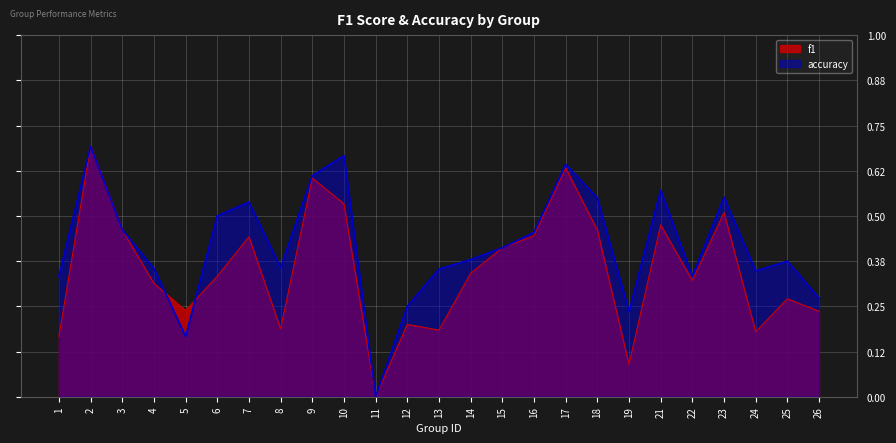

Reading left to right, list all the values displayed in this chart.

f1: 0.2	0.7	0.5	0.3	0.2	0.3	0.4	0.2	0.6	0.5	0.0	0.2	0.2	0.3	0.4	0.4	0.6	0.5	0.1	0.5	0.3	0.5	0.2	0.3	0.2
accuracy: 0.3	0.7	0.5	0.4	0.2	0.5	0.5	0.4	0.6	0.7	0.0	0.2	0.4	0.4	0.4	0.5	0.6	0.6	0.2	0.6	0.3	0.6	0.3	0.4	0.3